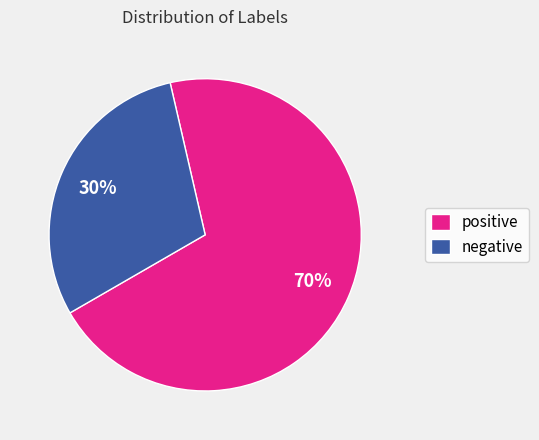

How many slices are in this pie chart?

2